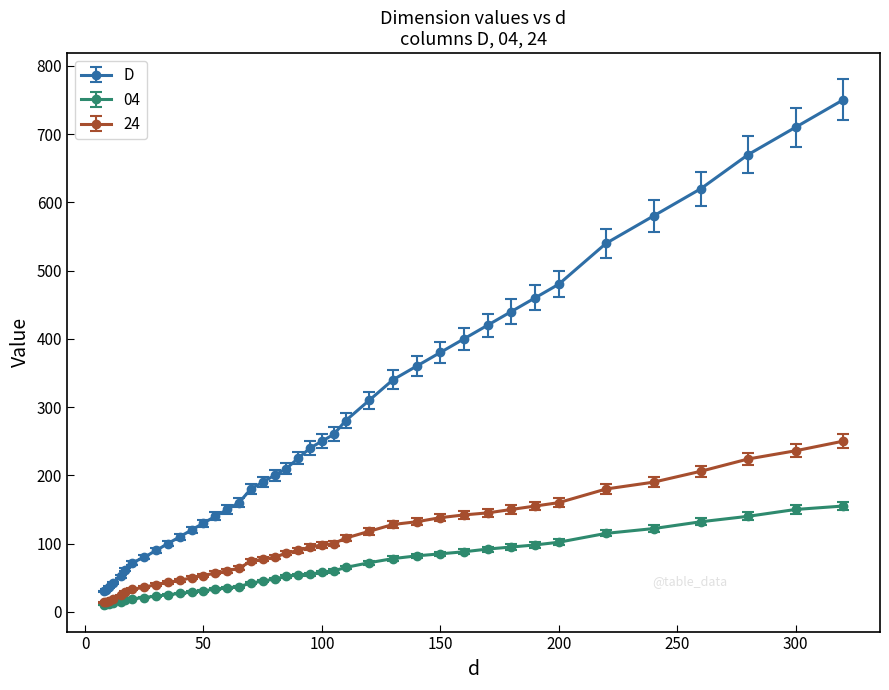

What is the greatest value displayed?

750